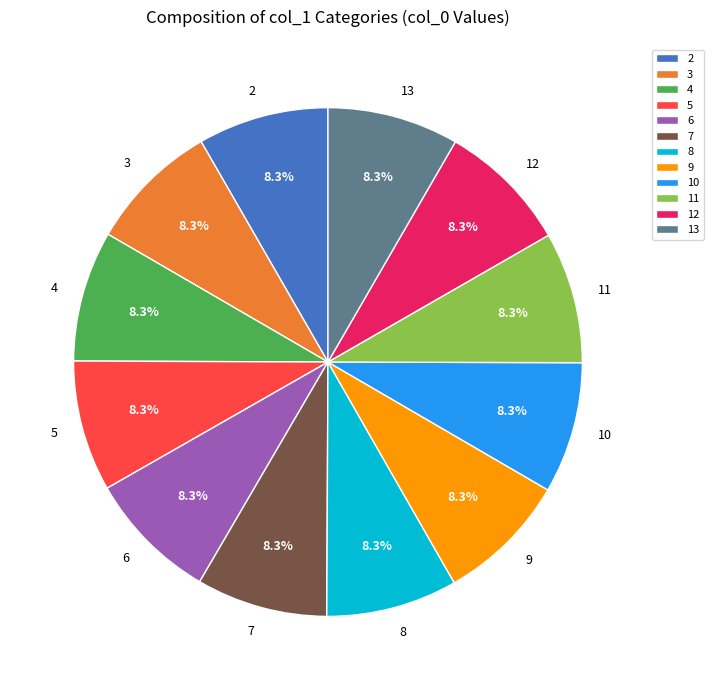

What is the ratio of the value at 4 to the value at 6?

1.0